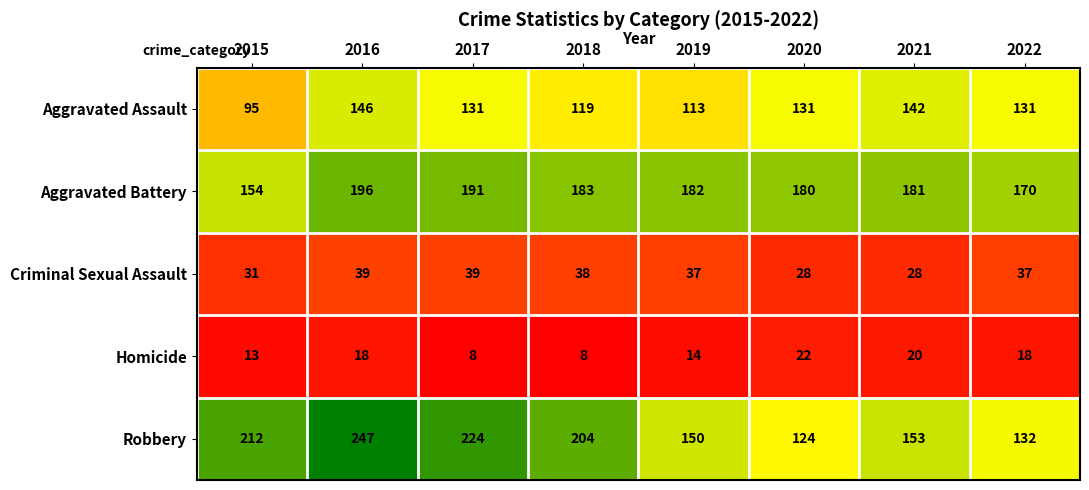

At which category is the sum across all series the highest?

2016